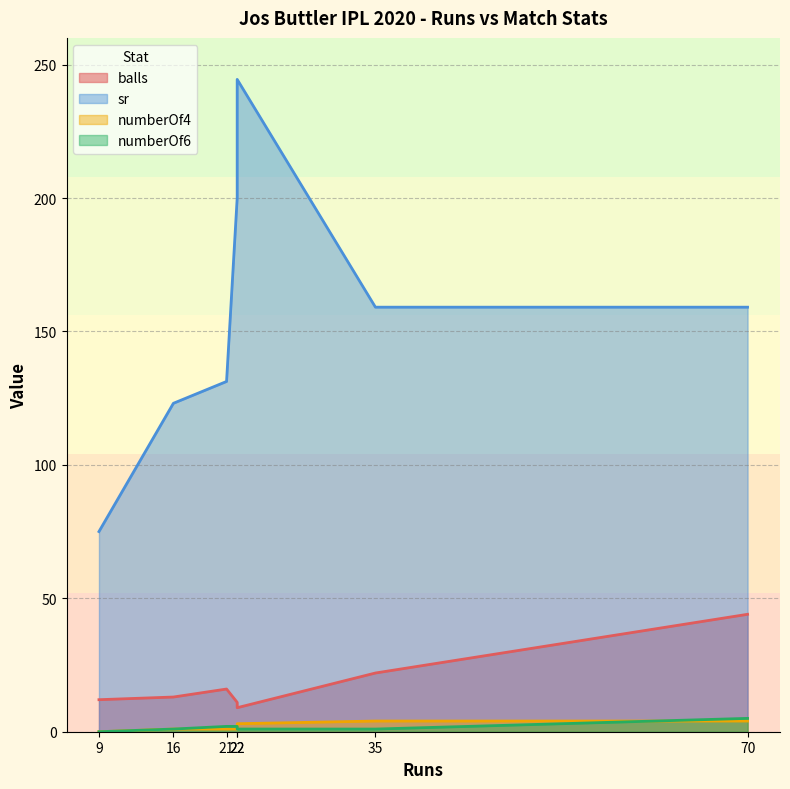

What is the difference between the maximum and minimum values in the numberOf6 series?

5.0